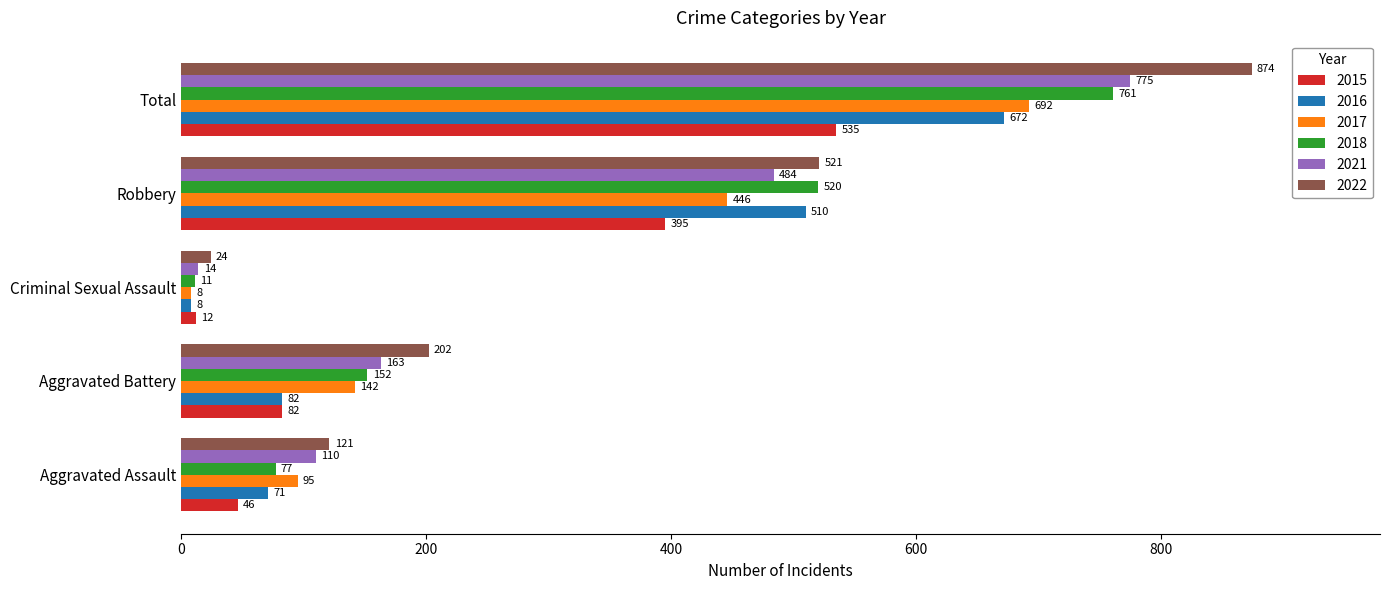

True or false: 2018 has a value of 761 at Total.

True